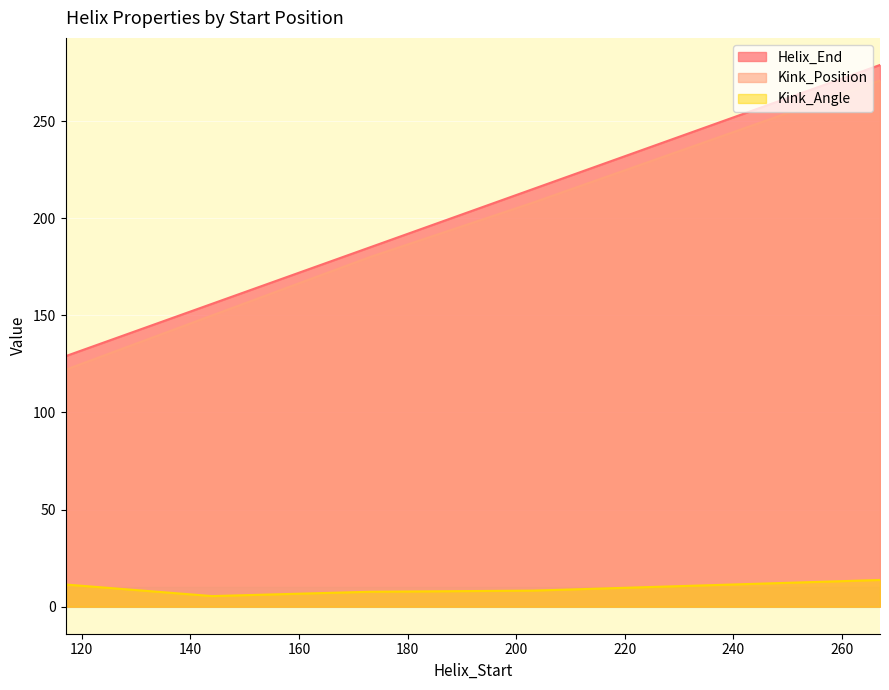

Which has a higher value, 173 or 144?

173